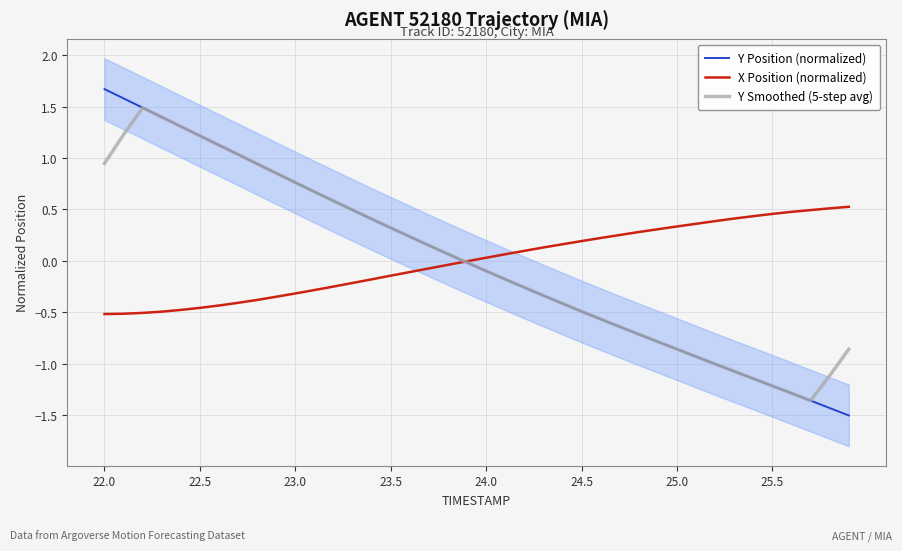

List the series in order of their peak value, highest first.

Y Position (normalized), Y Smoothed (5-step avg), X Position (normalized)